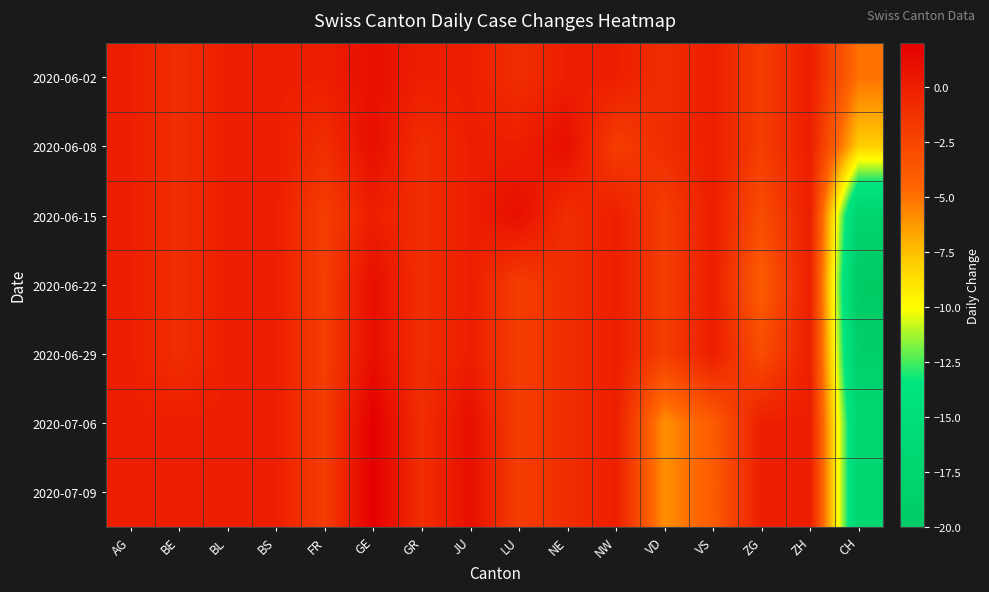

Reading left to right, transcribe all the data shown in this chart.

2020-06-02: AG=0	BE=-1	BL=0	BS=0	FR=0	GE=1	GR=0	JU=0	LU=-1	NE=0	NW=0	VD=-1	VS=0	ZG=-2	ZH=0	CH=-5
2020-06-08: AG=0	BE=-1	BL=0	BS=0	FR=-1	GE=1	GR=-1	JU=0	LU=0	NE=1	NW=-2	VD=-1	VS=0	ZG=-2	ZH=0	CH=-8
2020-06-15: AG=0	BE=-1	BL=0	BS=0	FR=-2	GE=0	GR=-1	JU=0	LU=1	NE=-1	NW=0	VD=-2	VS=0	ZG=-3	ZH=0	CH=-18
2020-06-22: AG=0	BE=-1	BL=0	BS=0	FR=-2	GE=1	GR=-1	JU=0	LU=-2	NE=-1	NW=0	VD=-2	VS=0	ZG=-4	ZH=0	CH=-20
2020-06-29: AG=0	BE=-1	BL=0	BS=0	FR=-2	GE=1	GR=-1	JU=0	LU=-2	NE=-1	NW=0	VD=-2	VS=0	ZG=-3	ZH=0	CH=-19
2020-07-06: AG=0	BE=0	BL=0	BS=0	FR=-2	GE=2	GR=-1	JU=1	LU=-2	NE=-1	NW=0	VD=-6	VS=-4	ZG=0	ZH=0	CH=-17
2020-07-09: AG=0	BE=0	BL=0	BS=0	FR=-2	GE=2	GR=-1	JU=1	LU=-2	NE=-1	NW=0	VD=-6	VS=-4	ZG=0	ZH=0	CH=-17